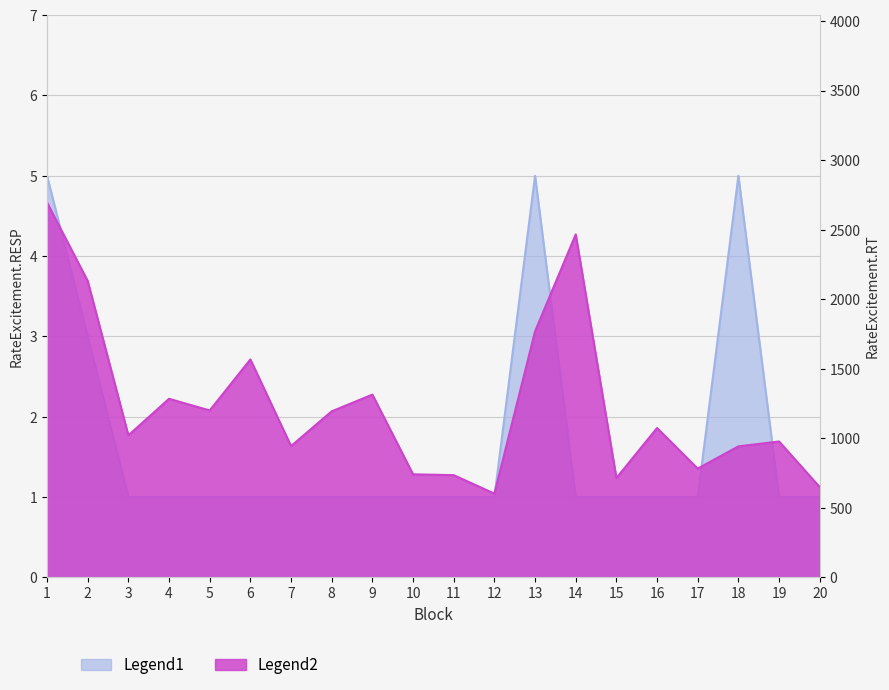

Reading left to right, transcribe all the data shown in this chart.

Legend1: 1=5	2=3	3=1	4=1	5=1	6=1	7=1	8=1	9=1	10=1	11=1	12=1	13=5	14=1	15=1	16=1	17=1	18=5	19=1	20=1
Legend2: 1=2695	2=2131	3=1021	4=1284	5=1200	6=1567	7=944	8=1194	9=1314	10=741	11=735	12=602	13=1769	14=2466	15=714	16=1074	17=782	18=942	19=977	20=649